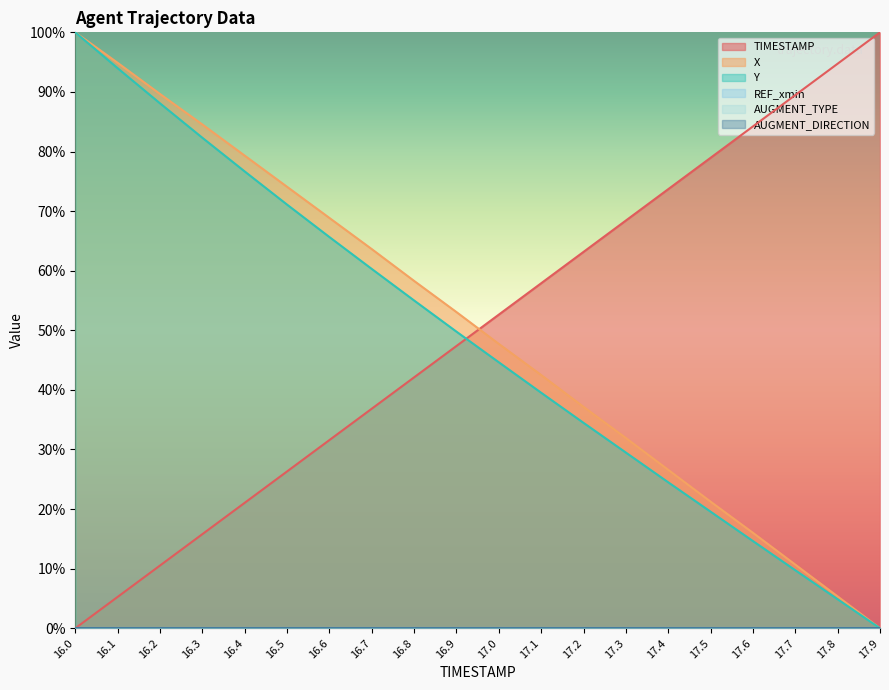

Is it true that X equals 64.3 at 17.0?

False